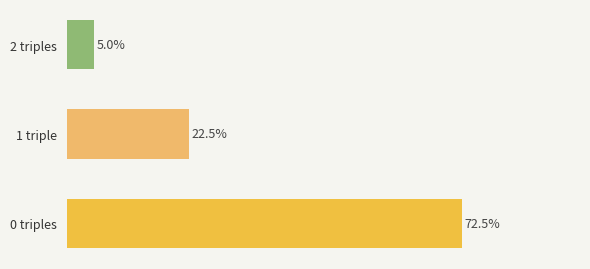

Between 1 triple and 0 triples, which is larger?

0 triples